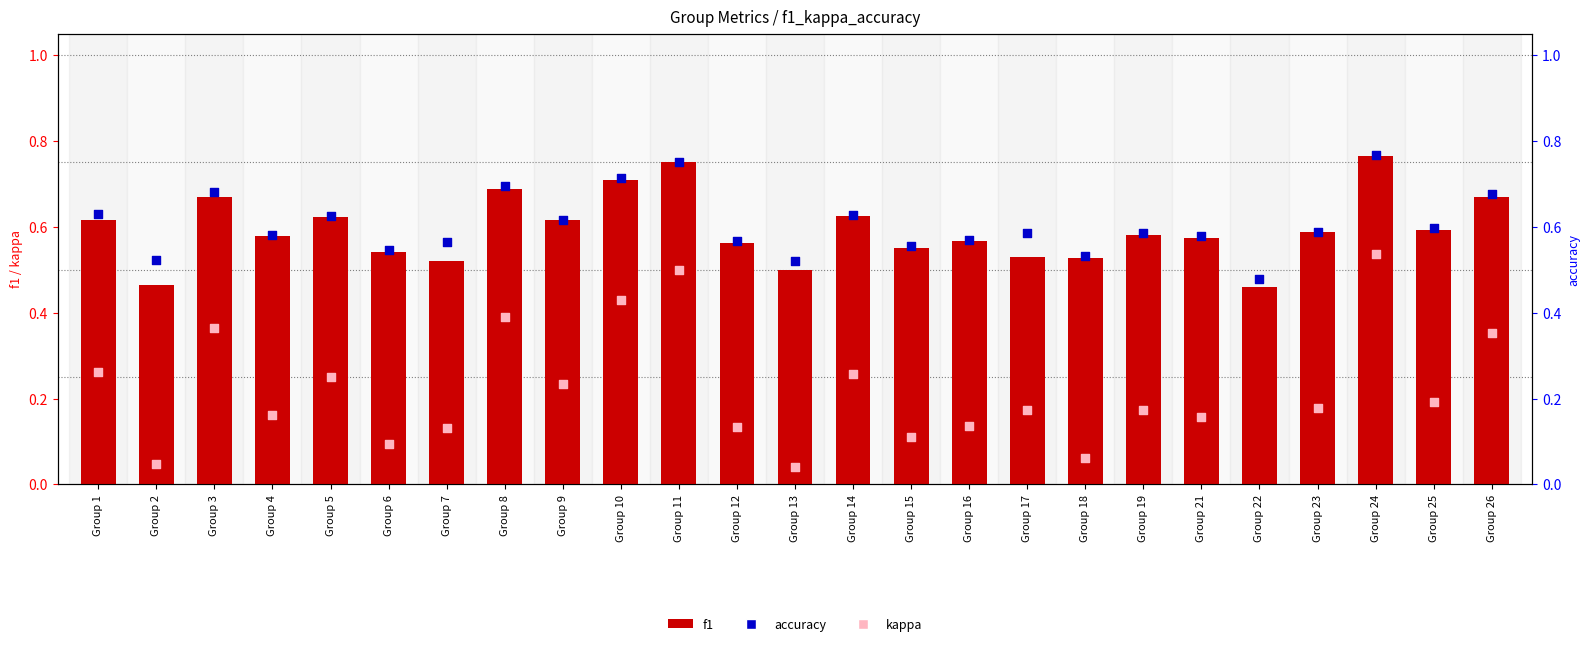

What is the total value across all series at Group 21?

1.3